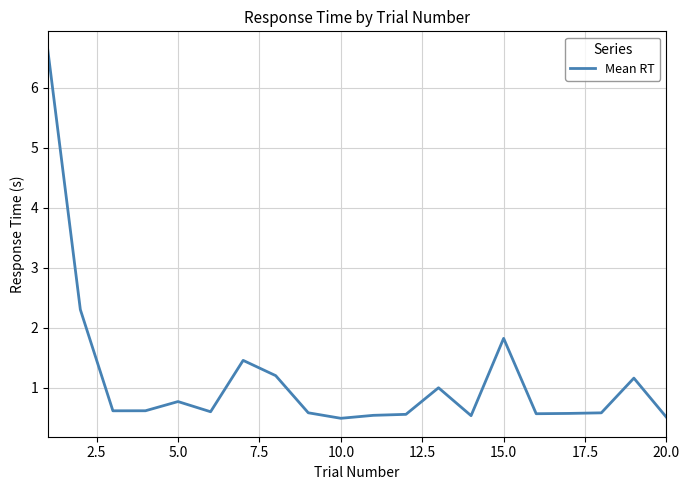

What is the difference between the maximum and minimum values?

6.1